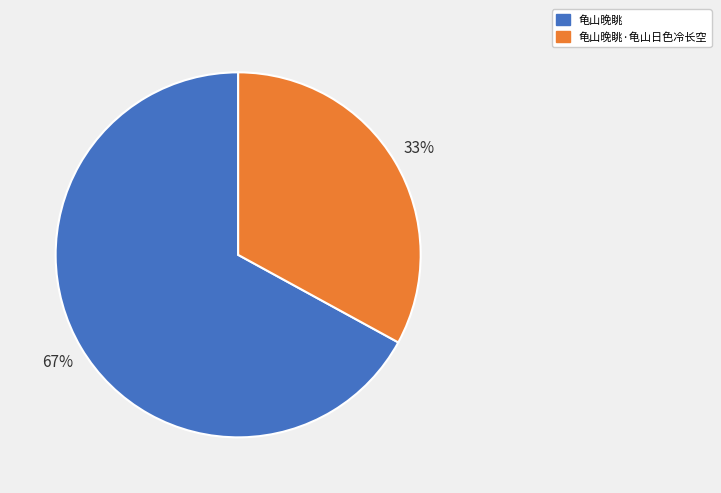

Combined, do 龟山晚眺·龟山日色冷长空 and 龟山晚眺 account for over 50%?

Yes